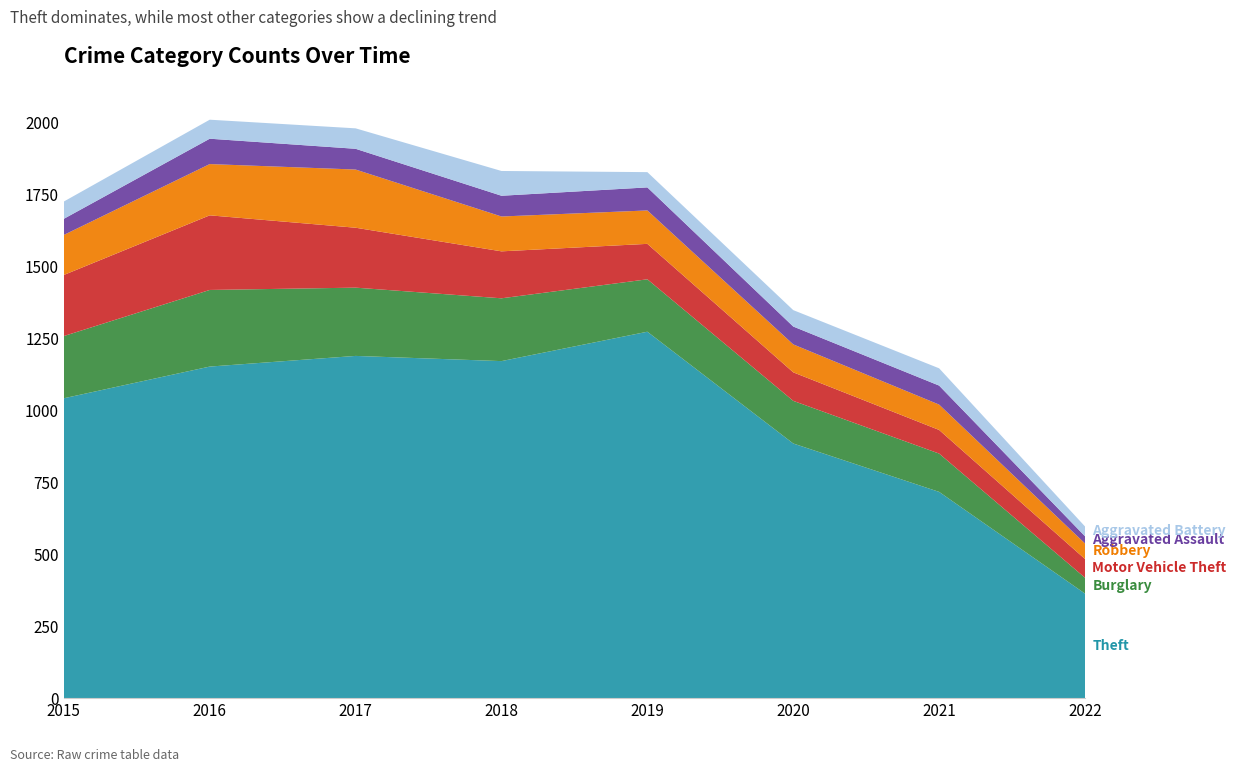

Reading left to right, list all the values displayed in this chart.

Theft: 2015=1041	2016=1151	2017=1188	2018=1170	2019=1272	2020=884	2021=716	2022=363
Burglary: 2015=216	2016=266	2017=237	2018=218	2019=182	2020=148	2021=133	2022=55
Motor Vehicle Theft: 2015=212	2016=259	2017=208	2018=163	2019=123	2020=99	2021=82	2022=65
Robbery: 2015=139	2016=178	2017=202	2018=121	2019=116	2020=97	2021=88	2022=54
Aggravated Assault: 2015=56	2016=88	2017=72	2018=72	2019=80	2020=62	2021=66	2022=25
Aggravated Battery: 2015=60	2016=66	2017=71	2018=86	2019=53	2020=57	2021=60	2022=34